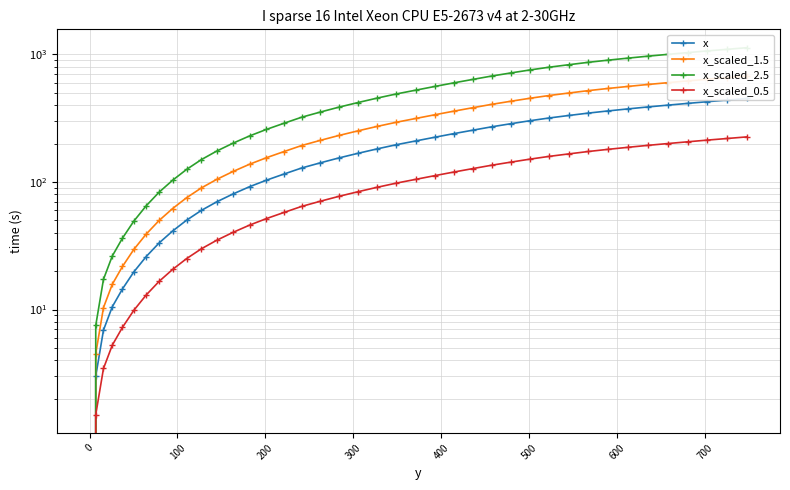

Does the chart display data point markers on the line(s)?

Yes